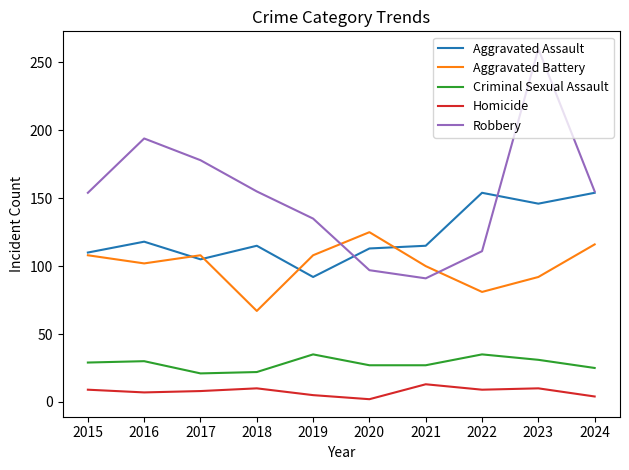

Where is Robbery nearest to the value 175?

2017